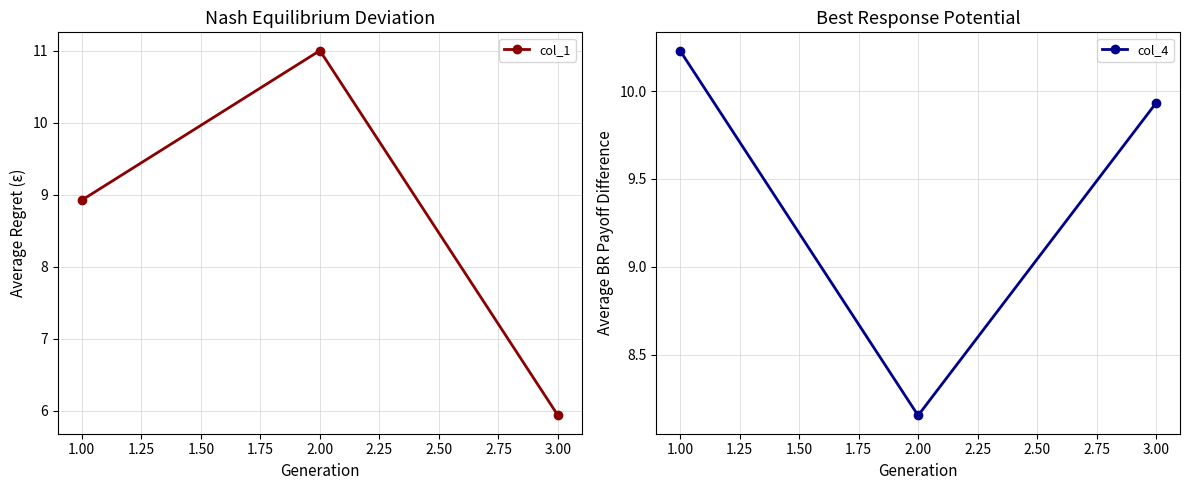

Reading left to right, transcribe all the data shown in this chart.

col_1: 8.9	11.0	5.9
col_4: 10.2	8.2	9.9